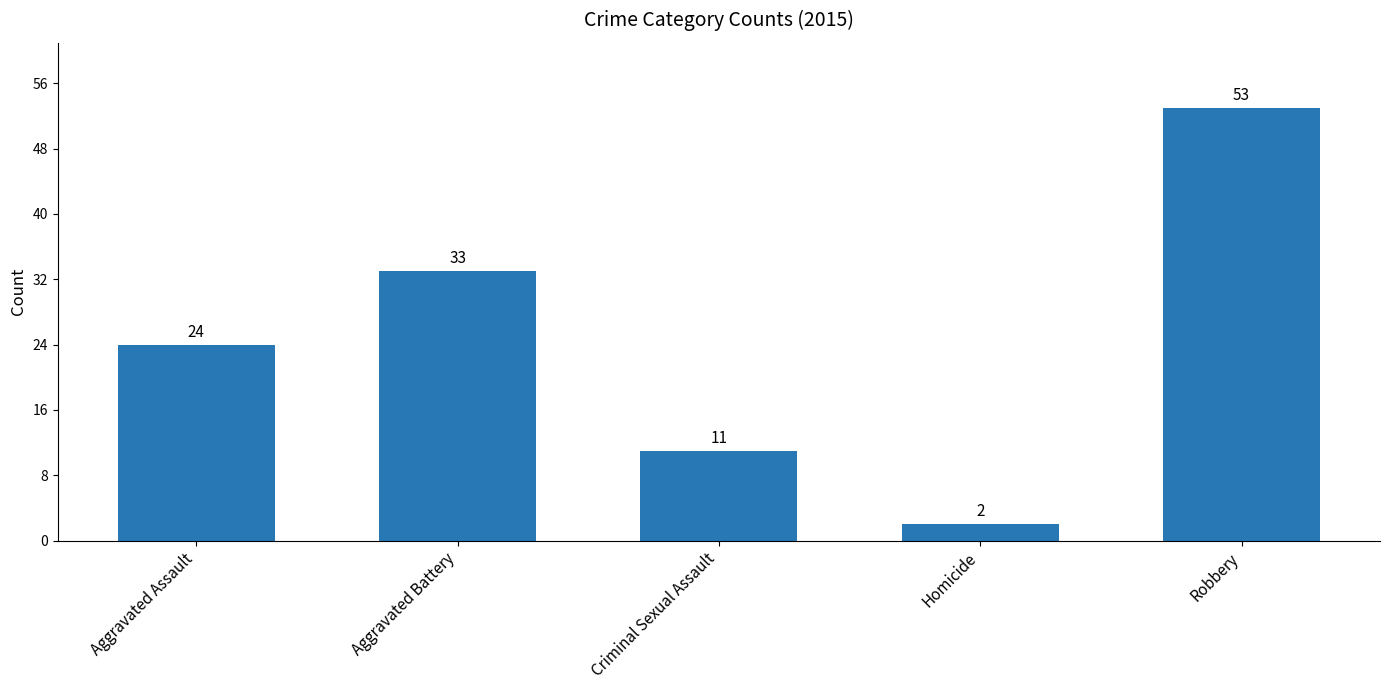

How many categories are shown in the chart?

5